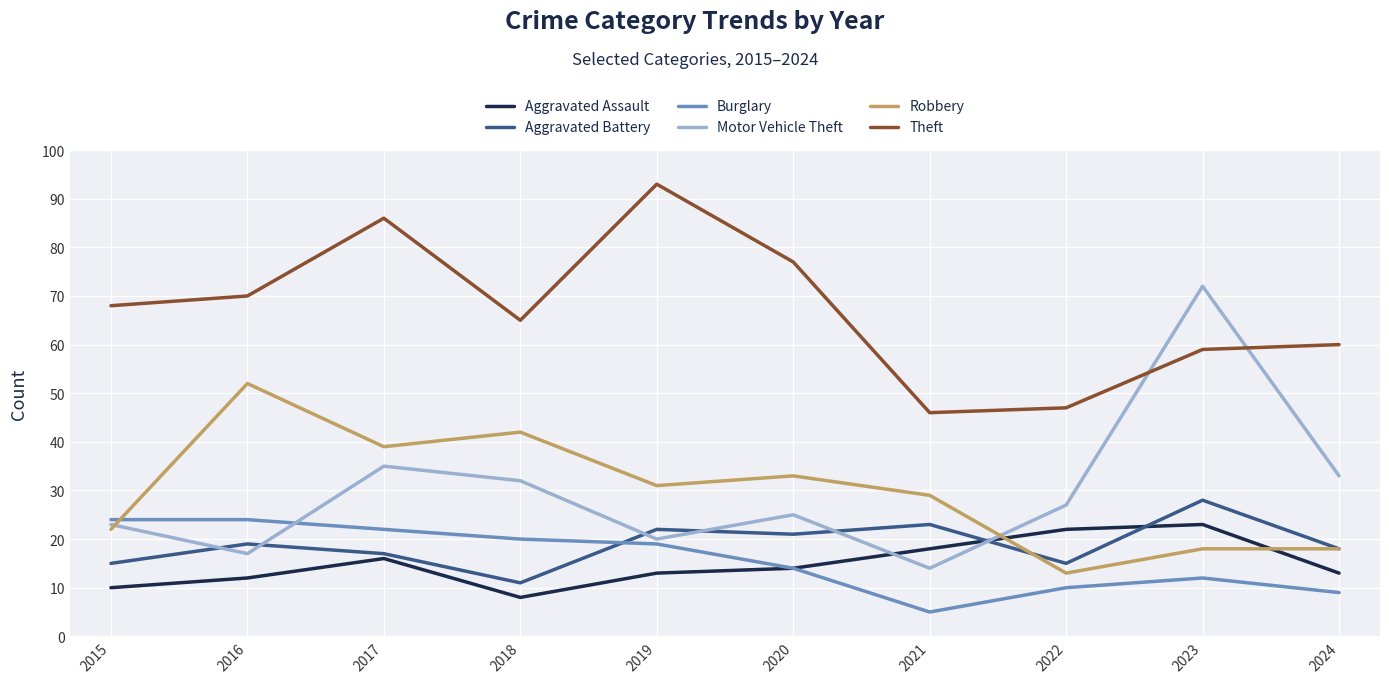

Where is the first local maximum for Aggravated Assault?

2017